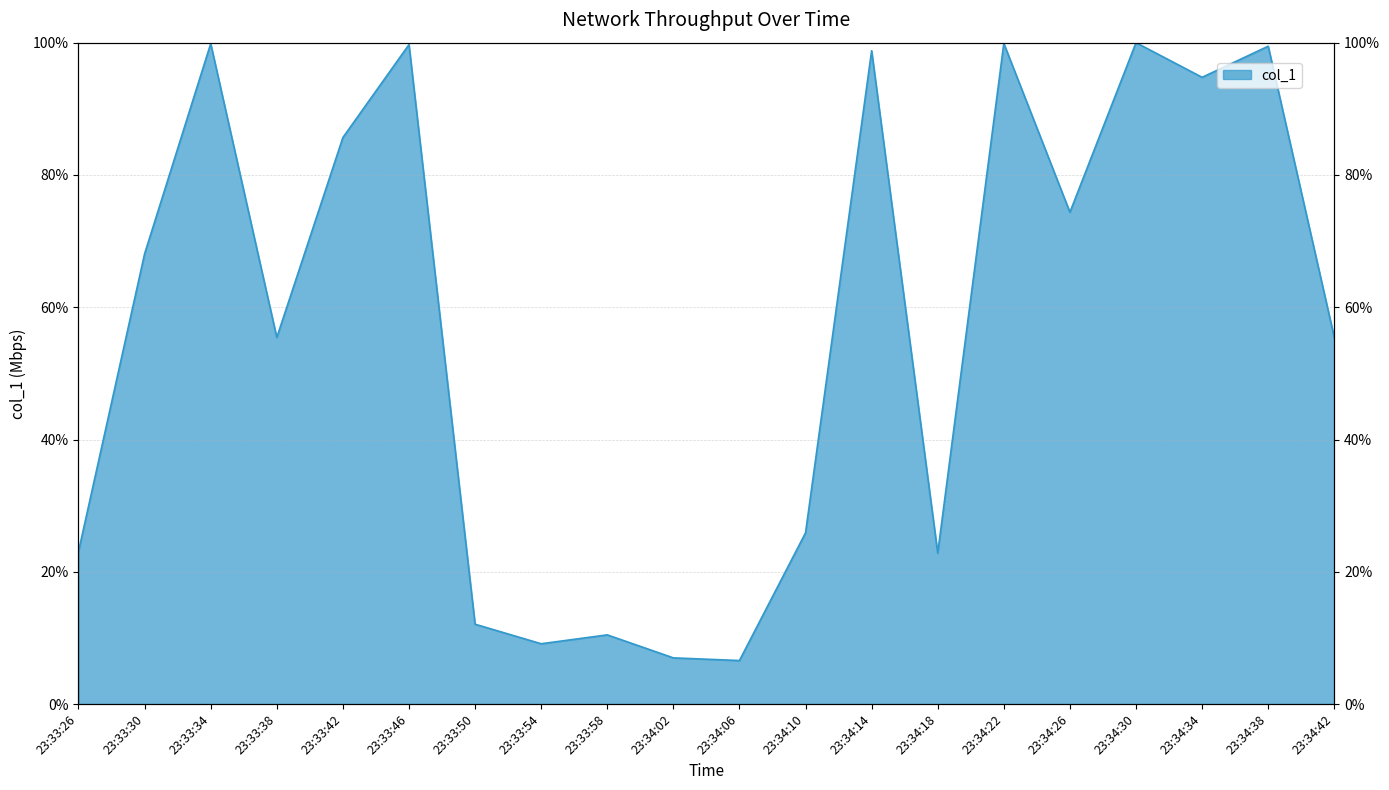

What is the change in value from 23:33:50 to 23:33:54?

-3.0